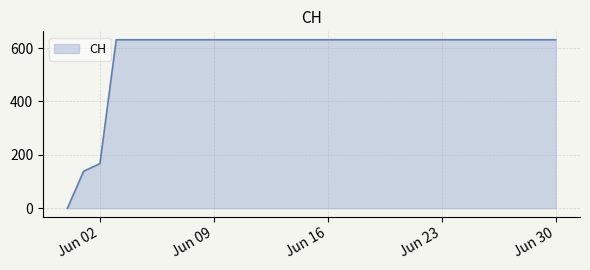

What is the difference between the maximum and minimum values?

631